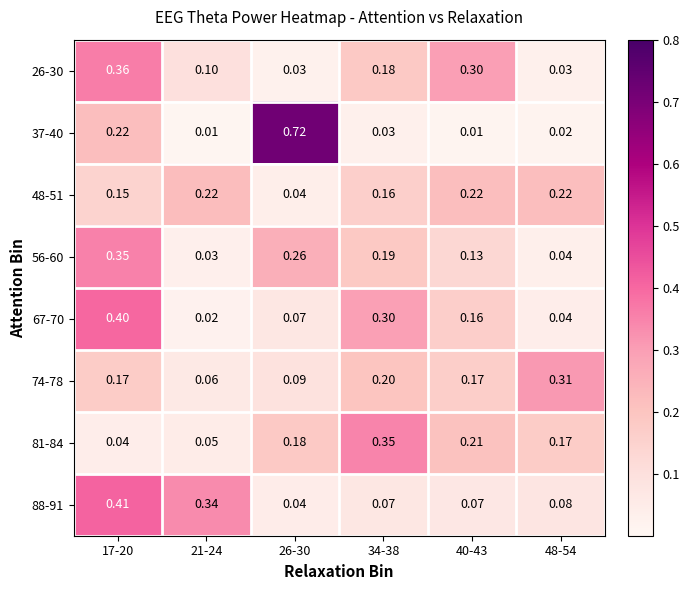

Is the value of 88-91 at 34-38 greater than the value of 26-30 at 21-24?

No